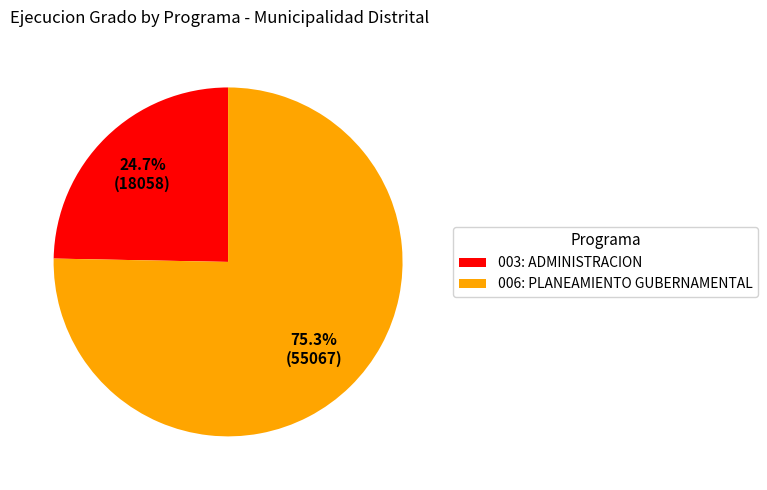

Rank the categories by value from lowest to highest.

003: ADMINISTRACION, 006: PLANEAMIENTO GUBERNAMENTAL